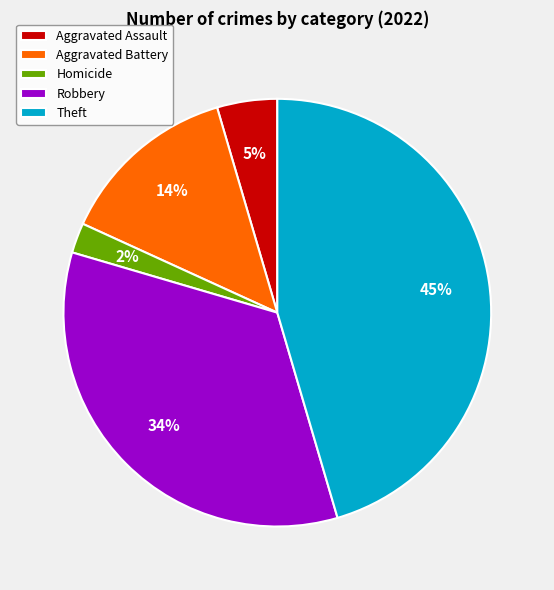

Rank the categories by value from highest to lowest.

Theft, Robbery, Aggravated Battery, Aggravated Assault, Homicide